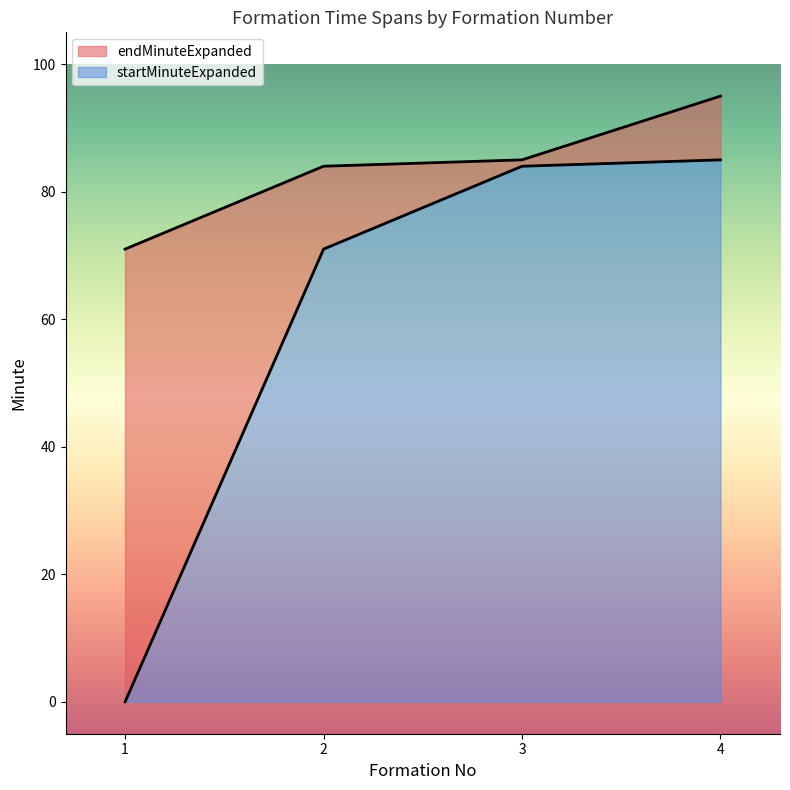

Between 1 and 2, which series saw the biggest shift?

startMinuteExpanded